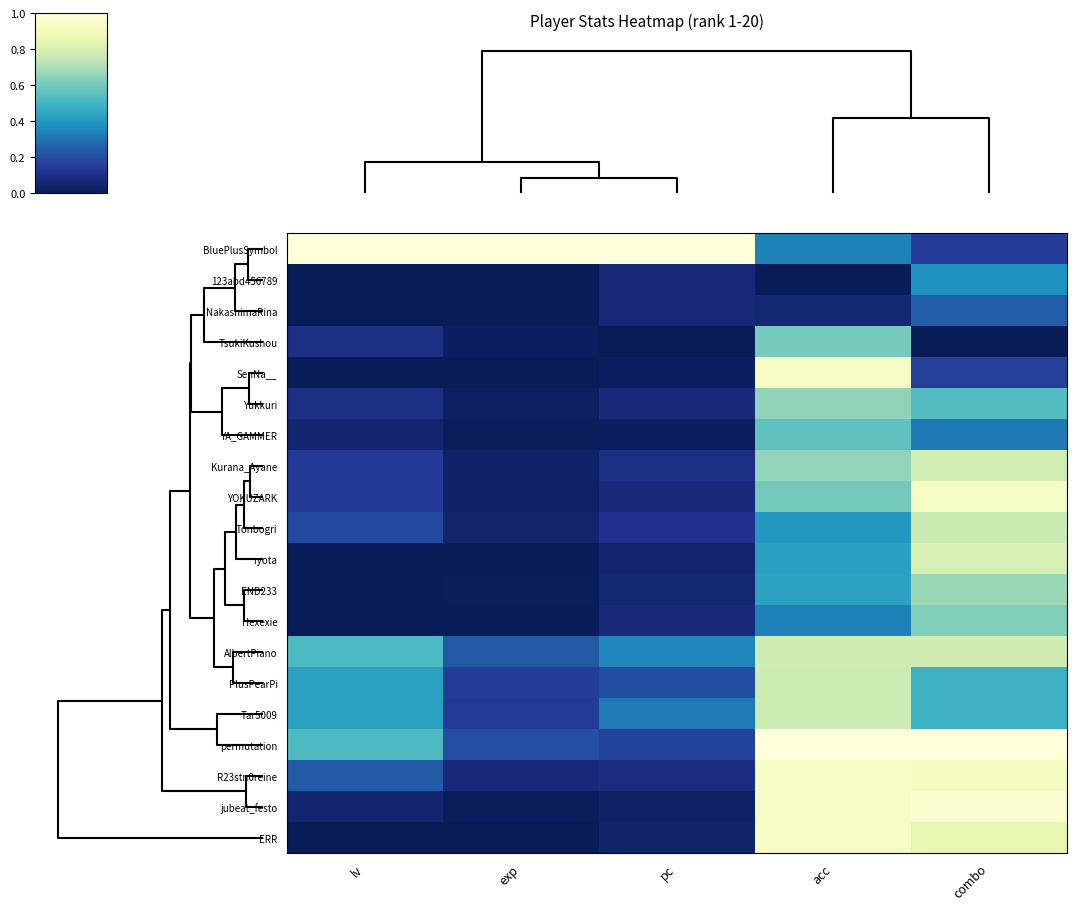

At how many categories does at least one series exceed 0?

5